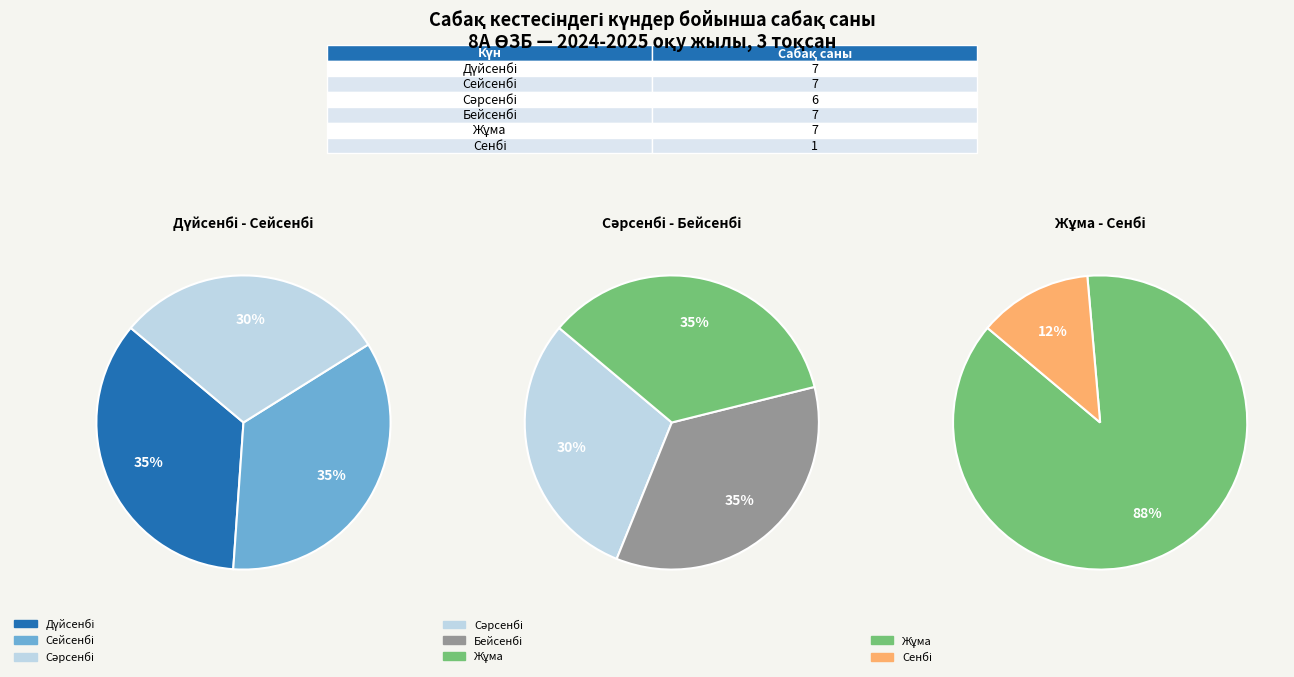

Approximately how many times larger is the value at 6 compared to 7?

0.9